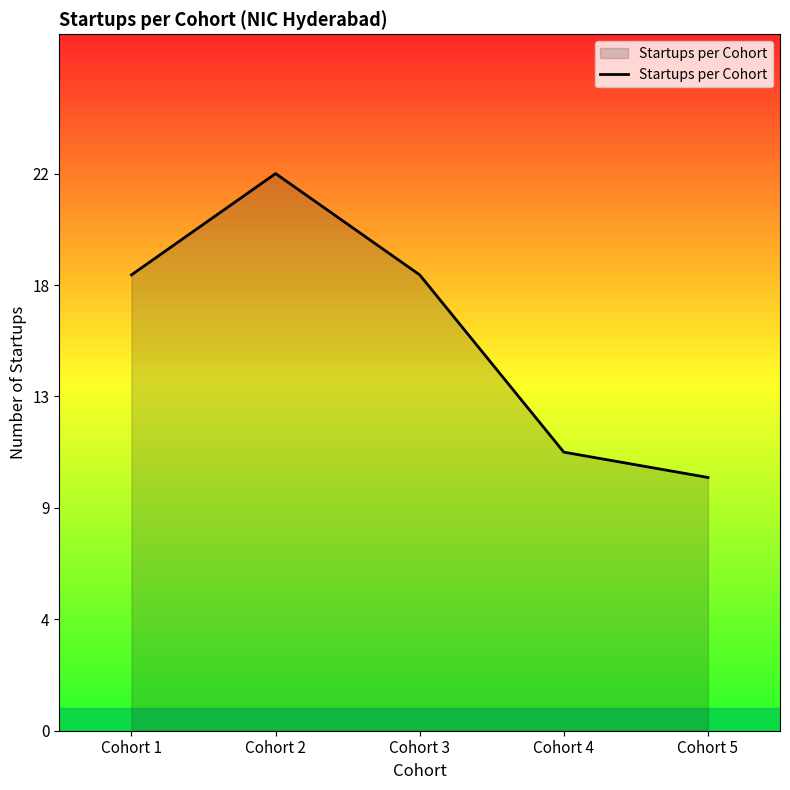

Reading right to left, extract all data points from this chart.

Cohort 5=10	Cohort 4=11	Cohort 3=18	Cohort 2=22	Cohort 1=18